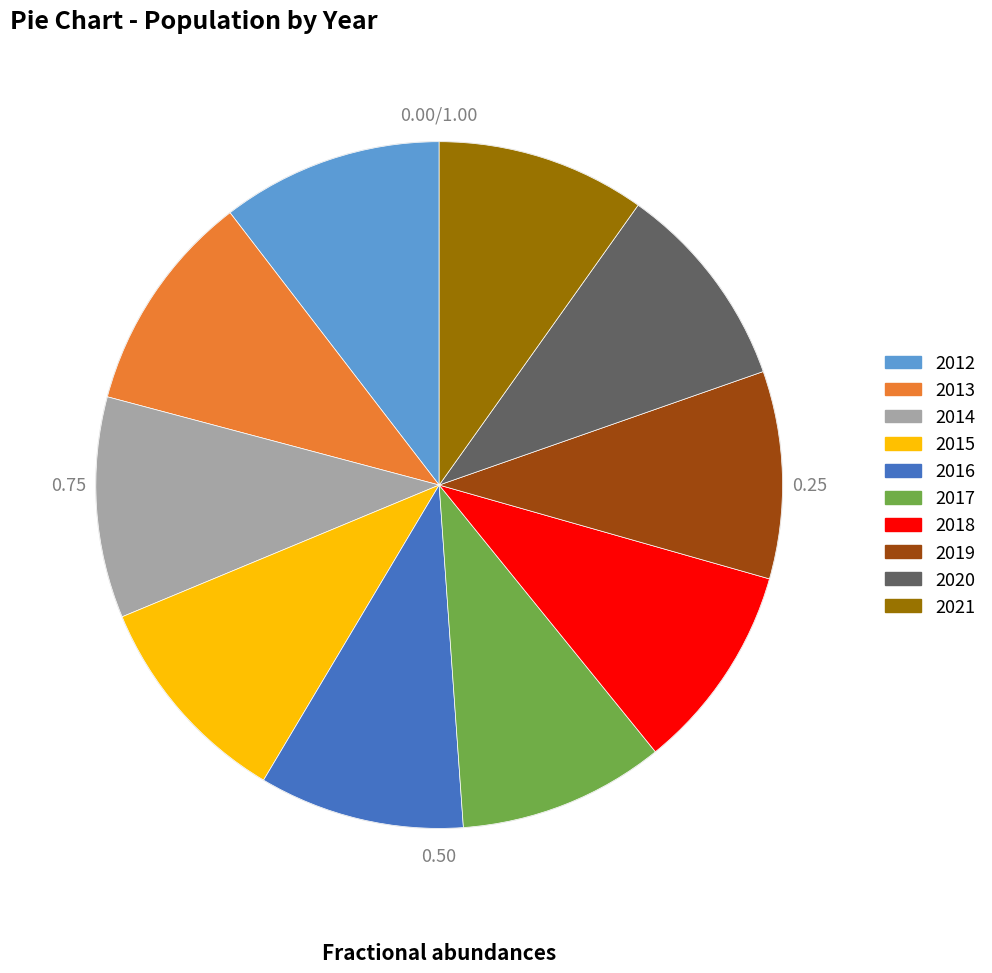

Which has a higher value, 2015 or 2016?

2015